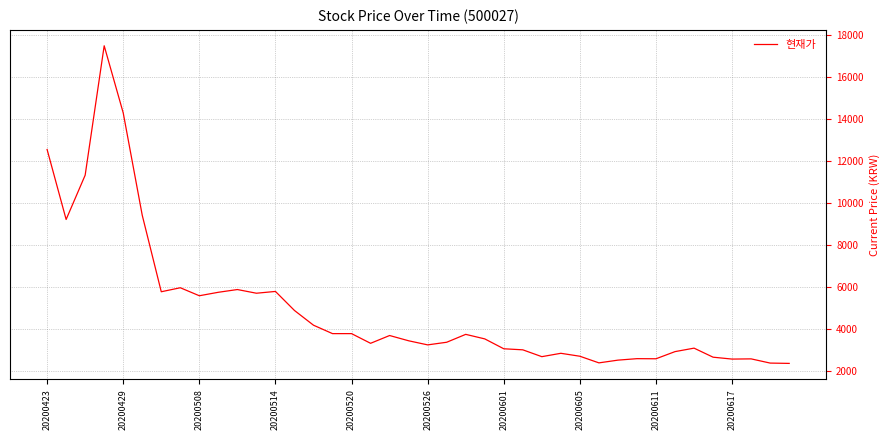

What is the difference between the maximum and minimum values?

15095